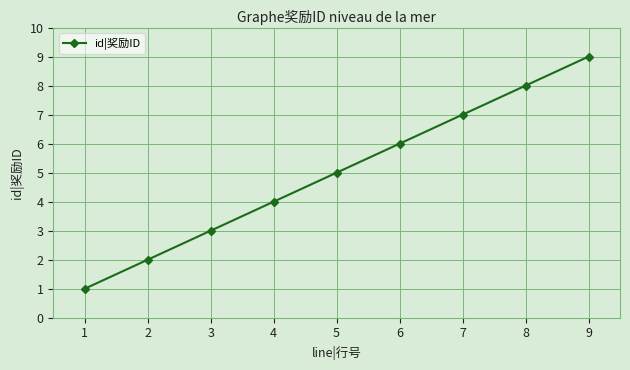

What is the value of the 3rd point from the left?

3